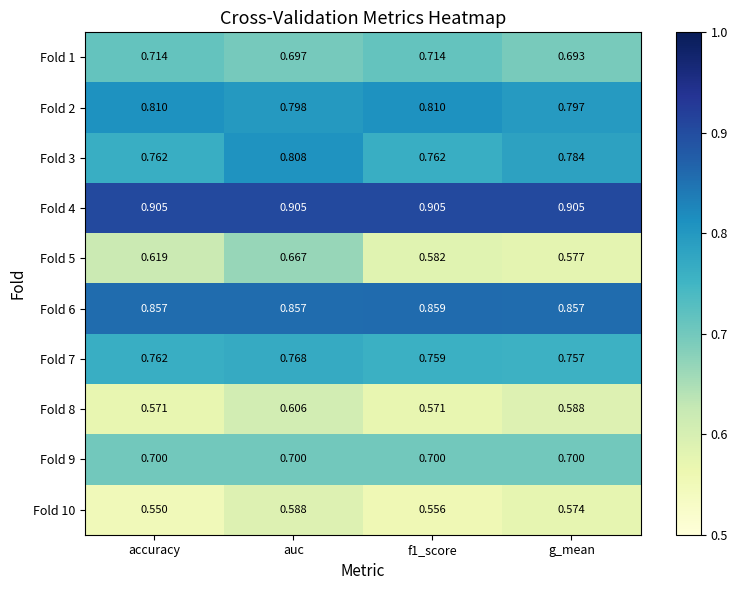

At which category is the sum across all series the highest?

auc